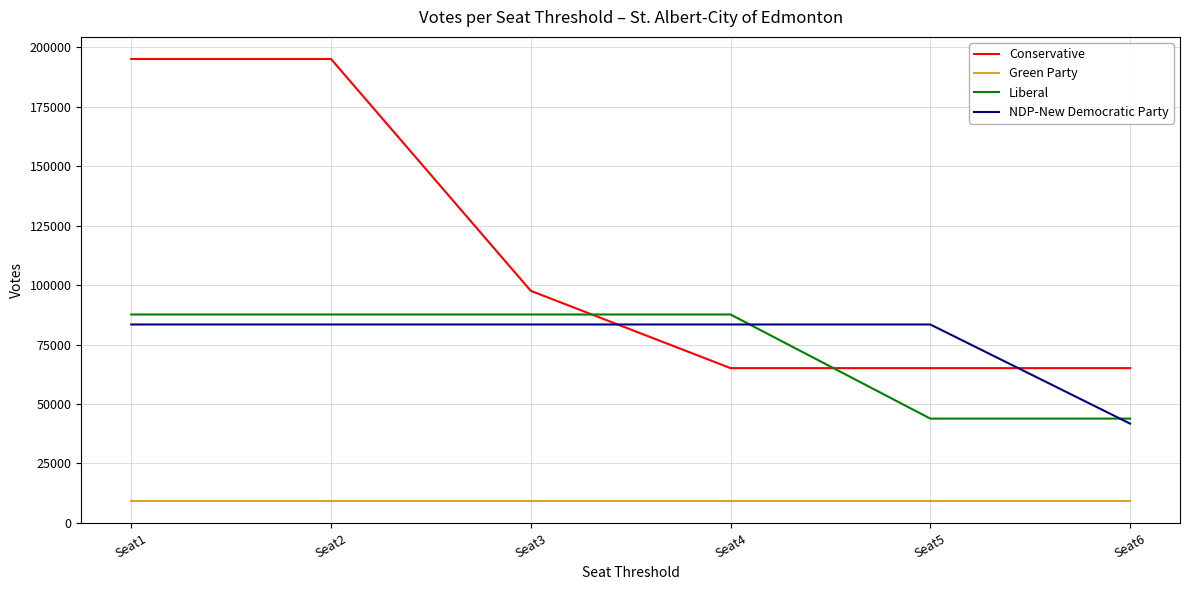

Does the chart have visible grid lines?

Yes